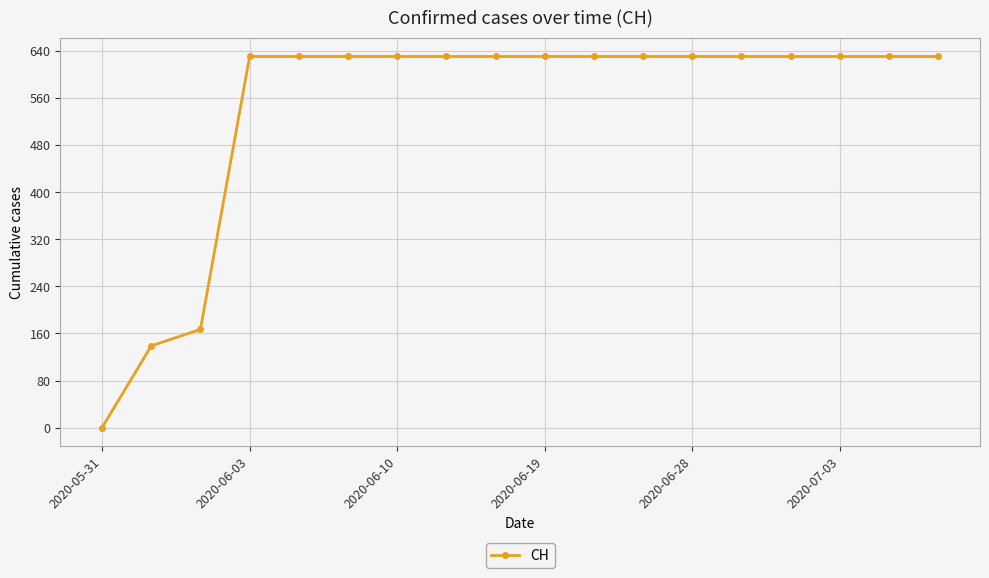

What is the difference between the second highest and second lowest values?

492